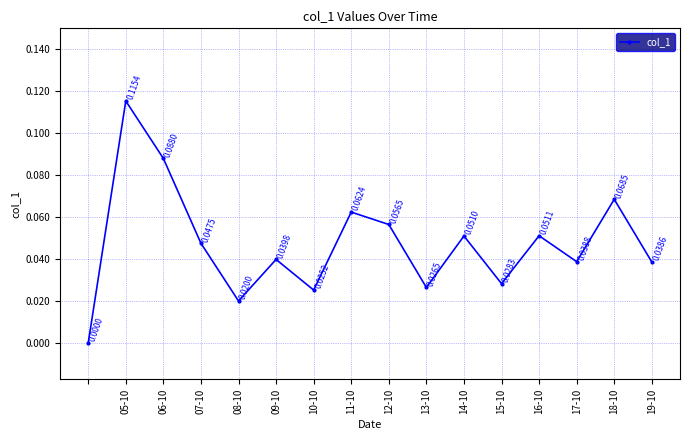

What is the sum of all values?

0.8